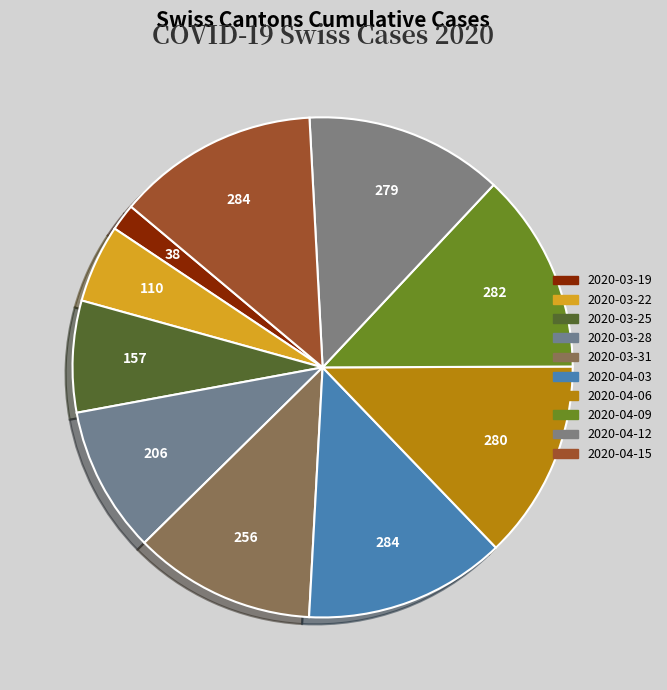

Is the sum of 2020-04-03 and 2020-04-06 greater than half?

No